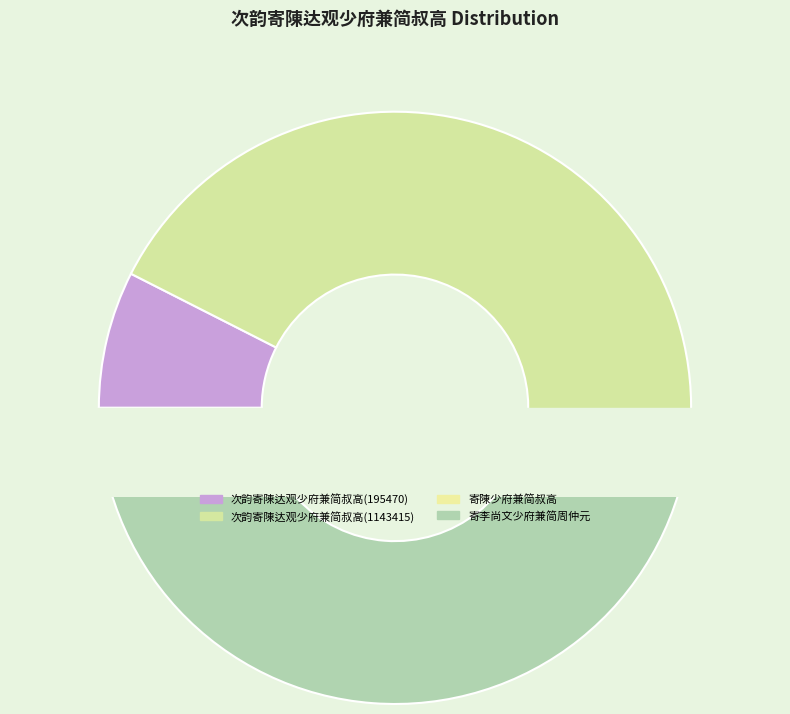

Is the sum of 195470 and 1244071 greater than half?

Yes